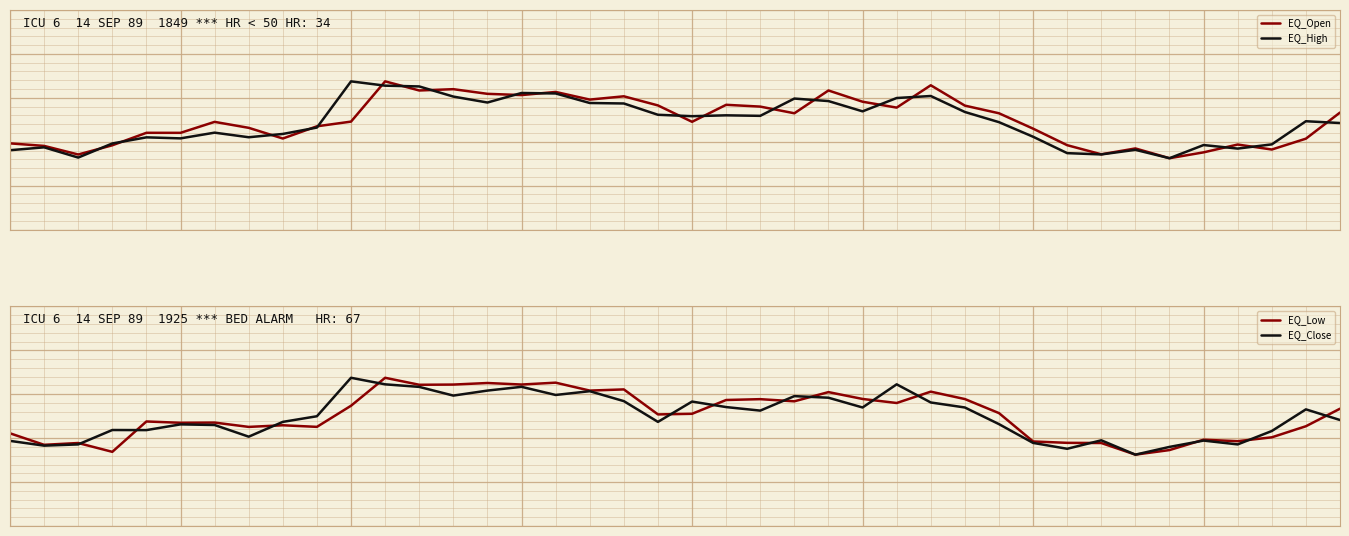

Which series has the largest total across all categories?

EQ_Low